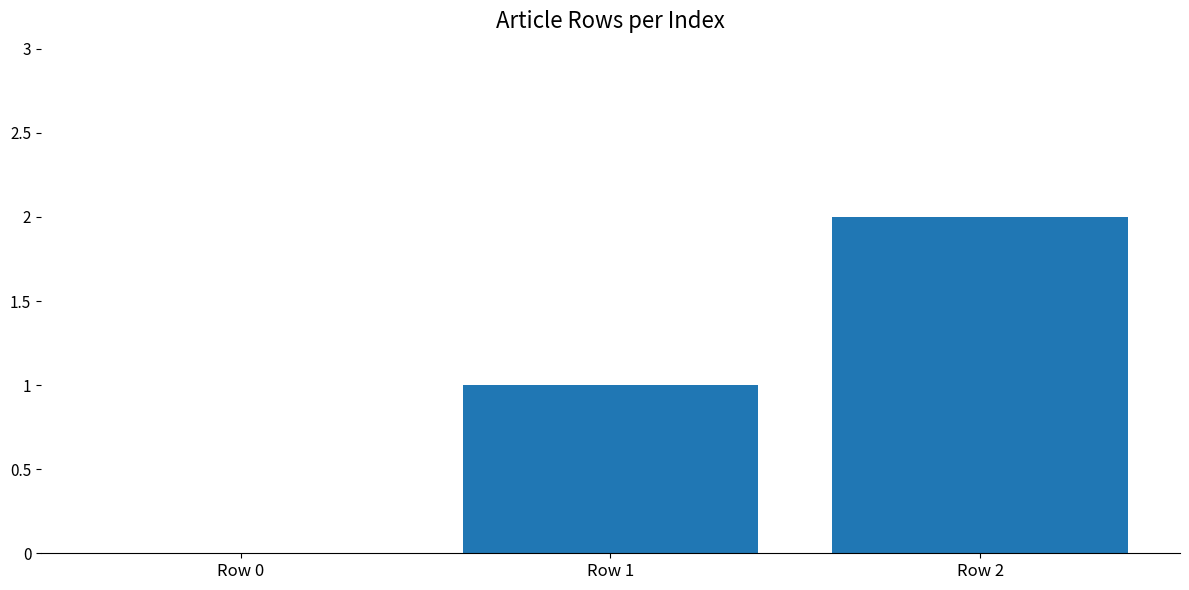

Between Row 0 and Row 2, which is larger?

Row 2